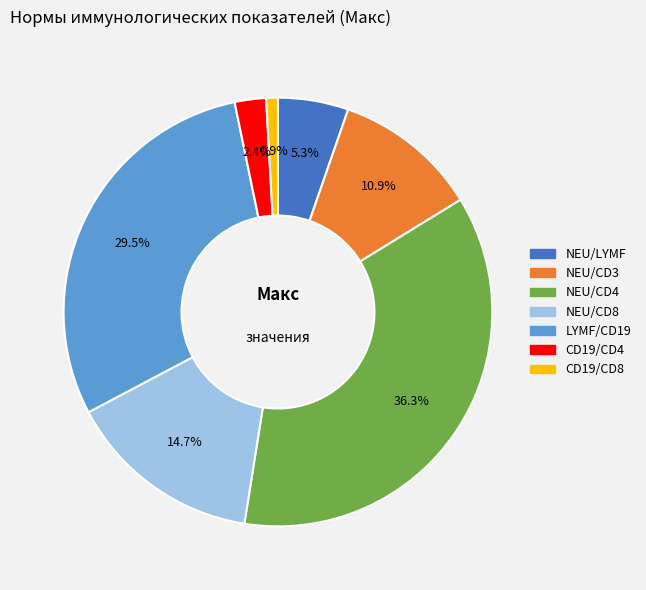

Approximately how many times larger is the value at LYMF/CD19 compared to NEU/CD8?

2.0